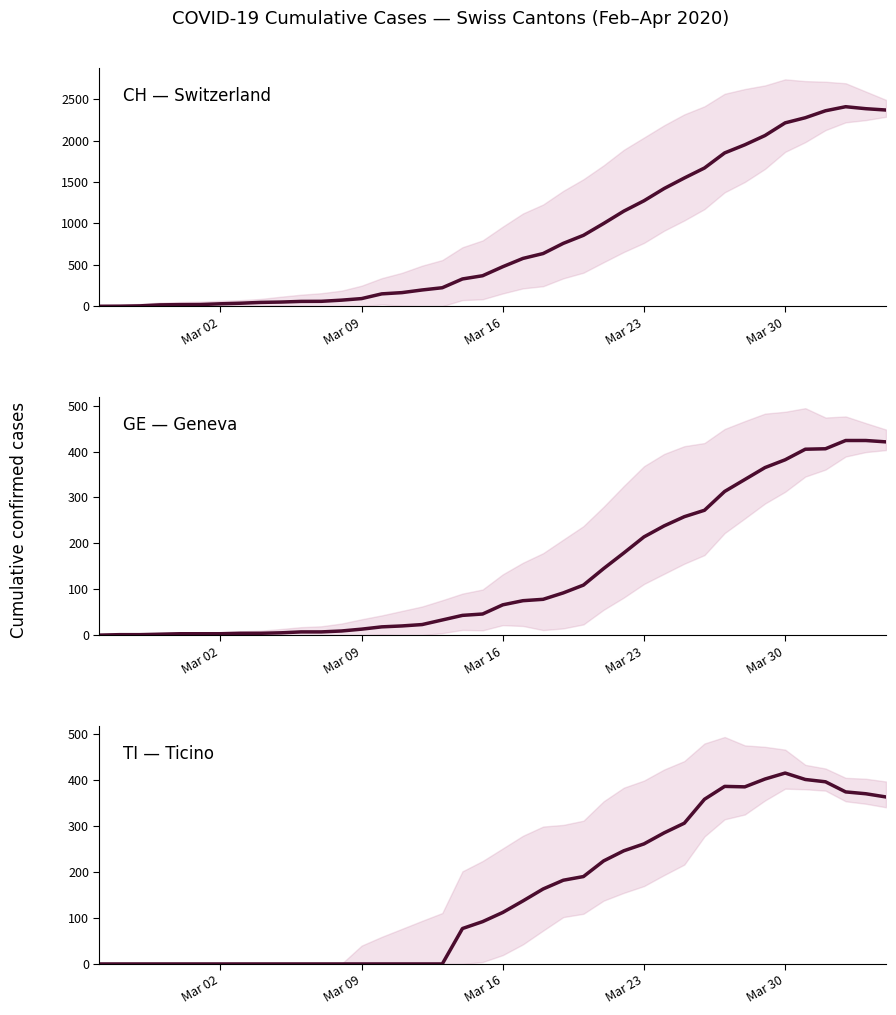

How many lines are shown in the chart?

3